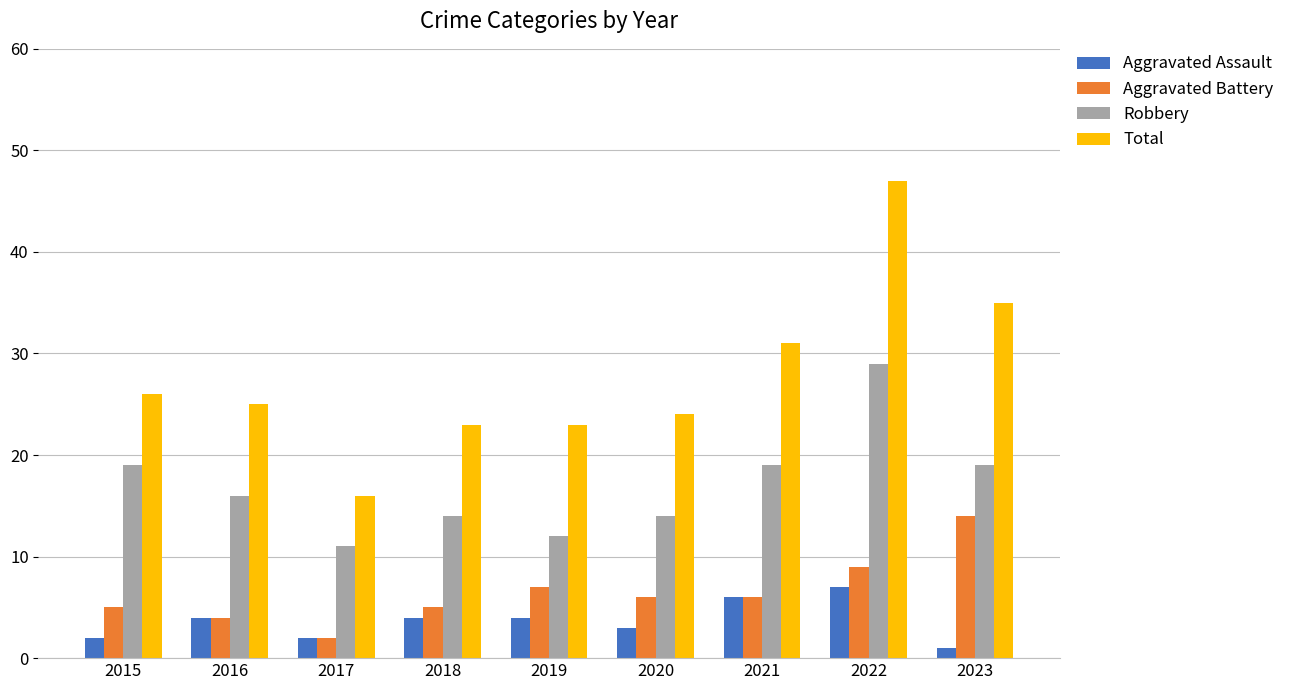

How many bars are there in total?

36